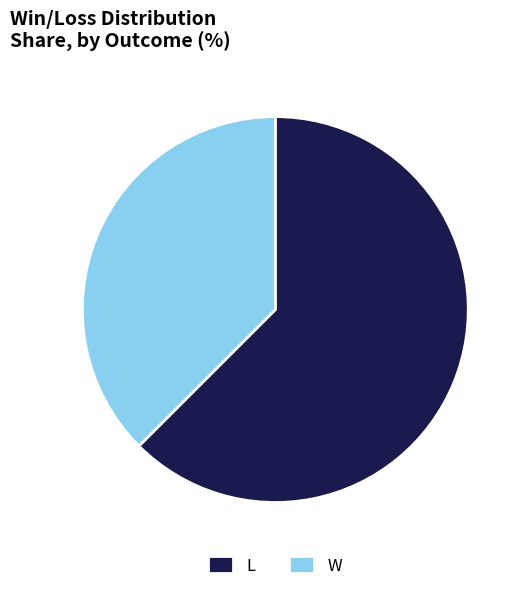

Is the sum of L and W greater than half?

Yes